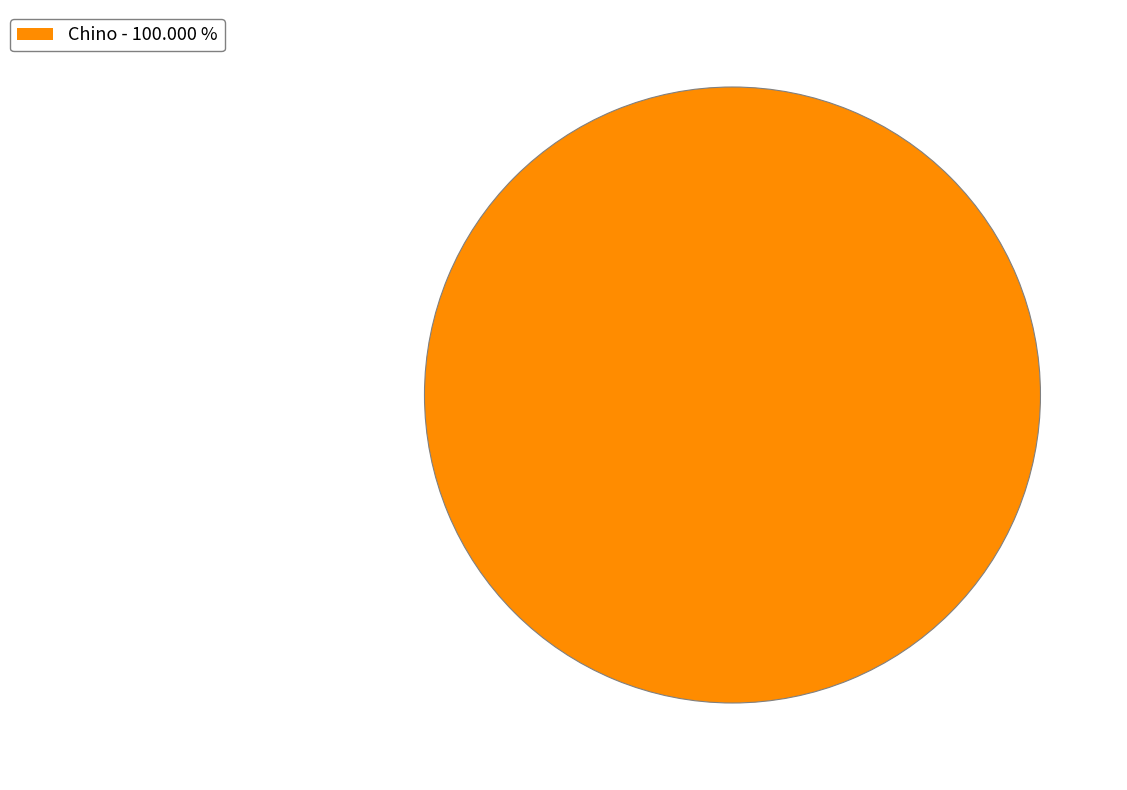

Does any single category account for the majority?

Yes